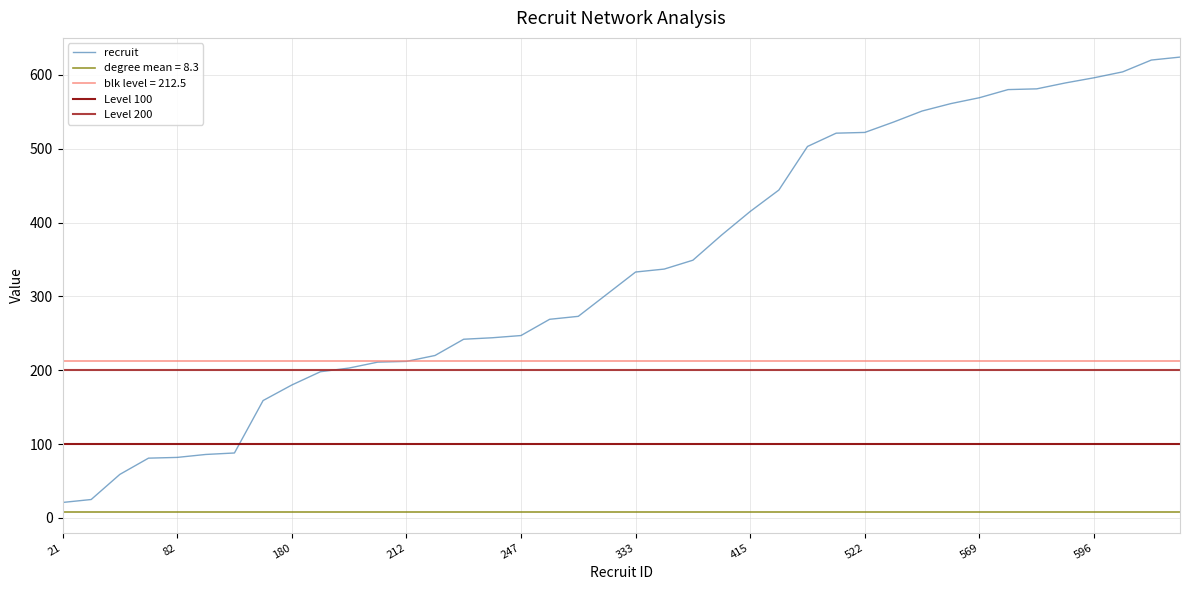

Which series has the largest total across all categories?

recruit